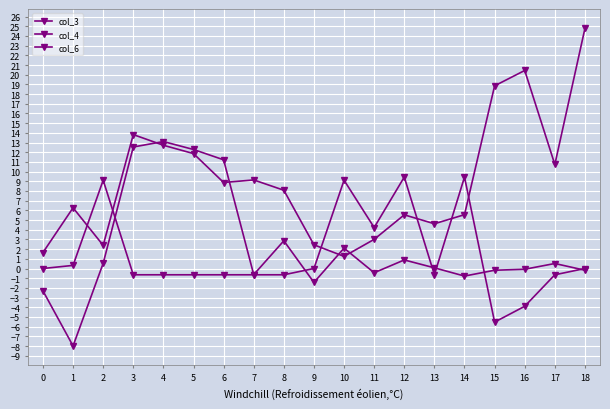

Count the number of data series in this chart.

3